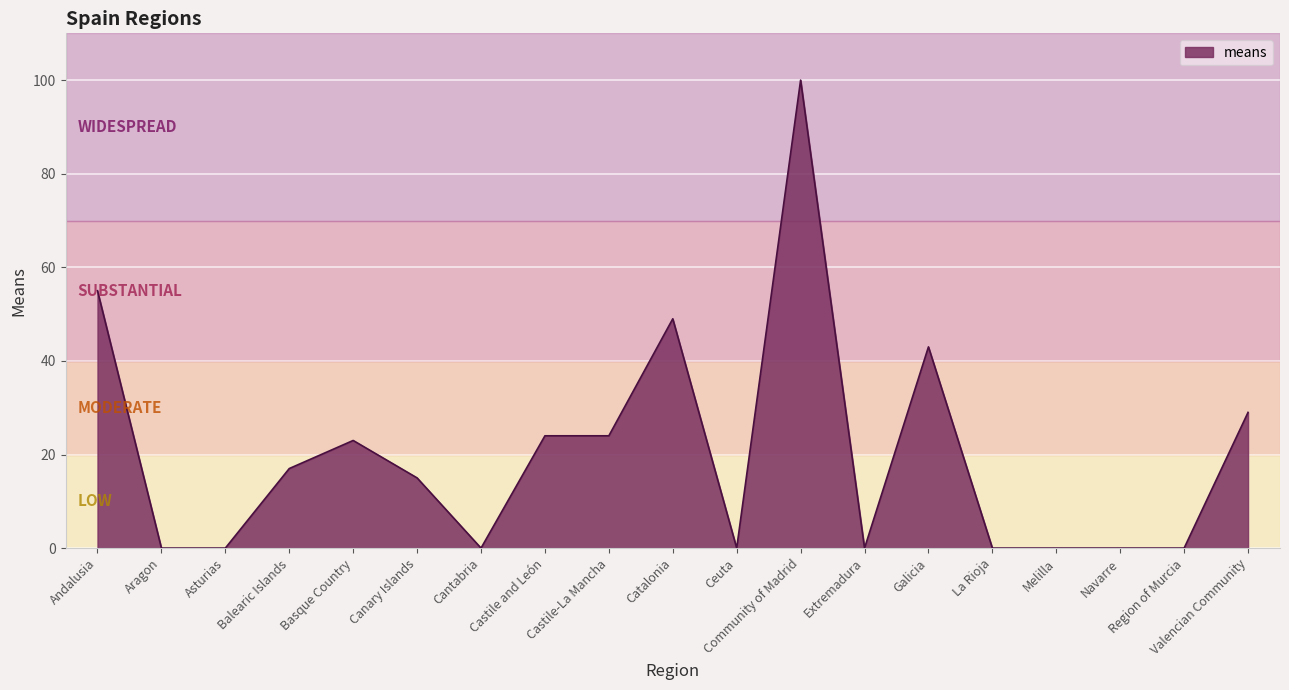

The chart shows a value of -32 at Asturias. True or false?

False